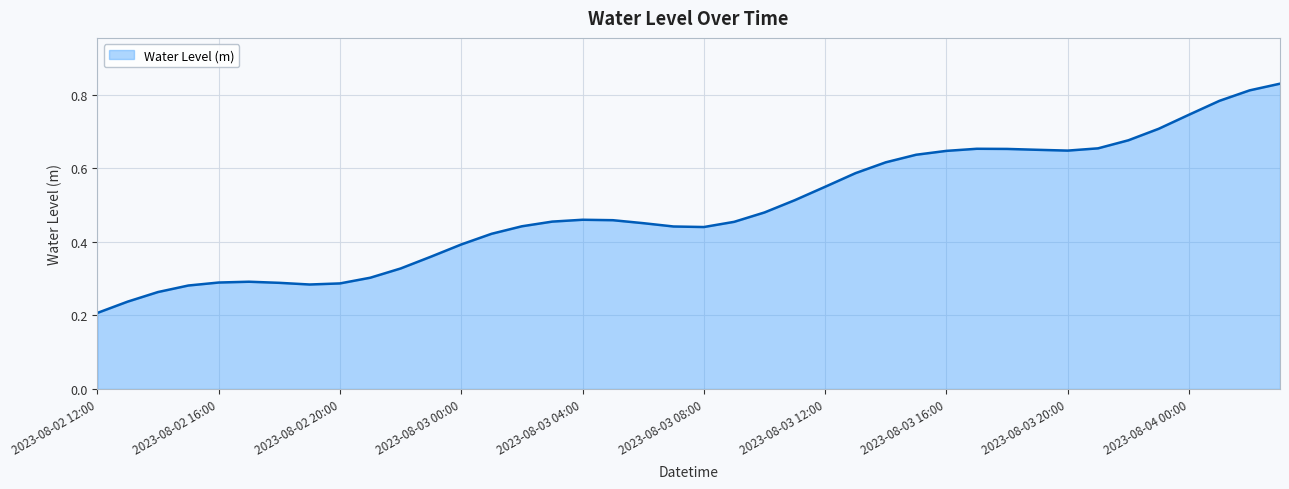

How many lines are shown in the chart?

1